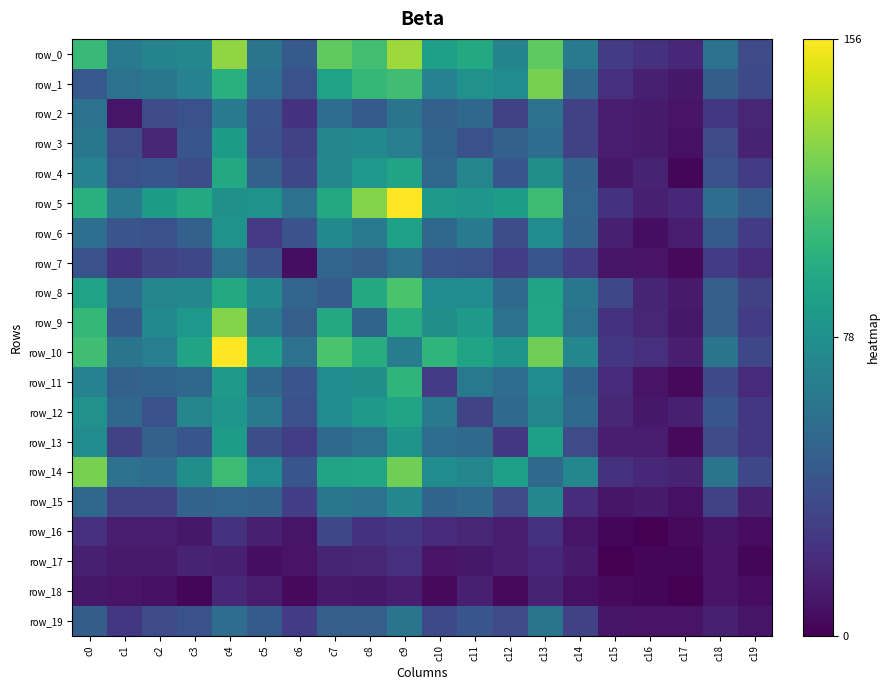

What is the maximum value shown in the chart?

156